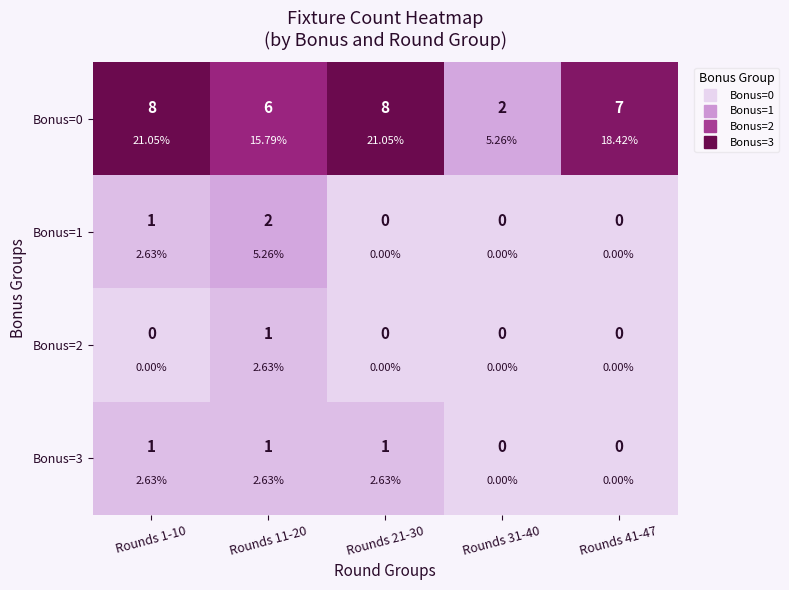

How many values in the Bonus=0 series exceed 7?

2